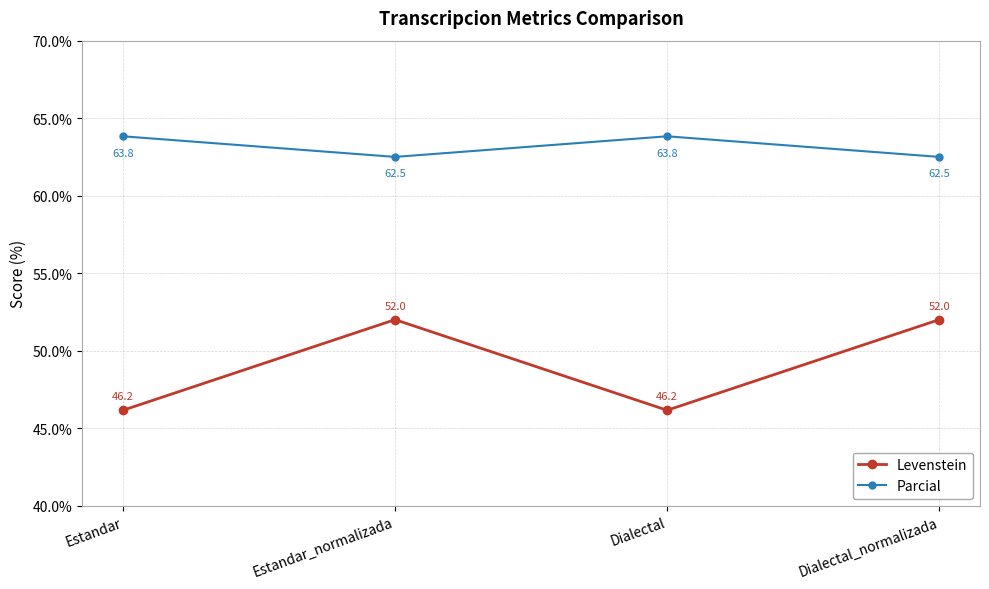

What is the value of the Parcial point at the 3rd from the left?

63.8